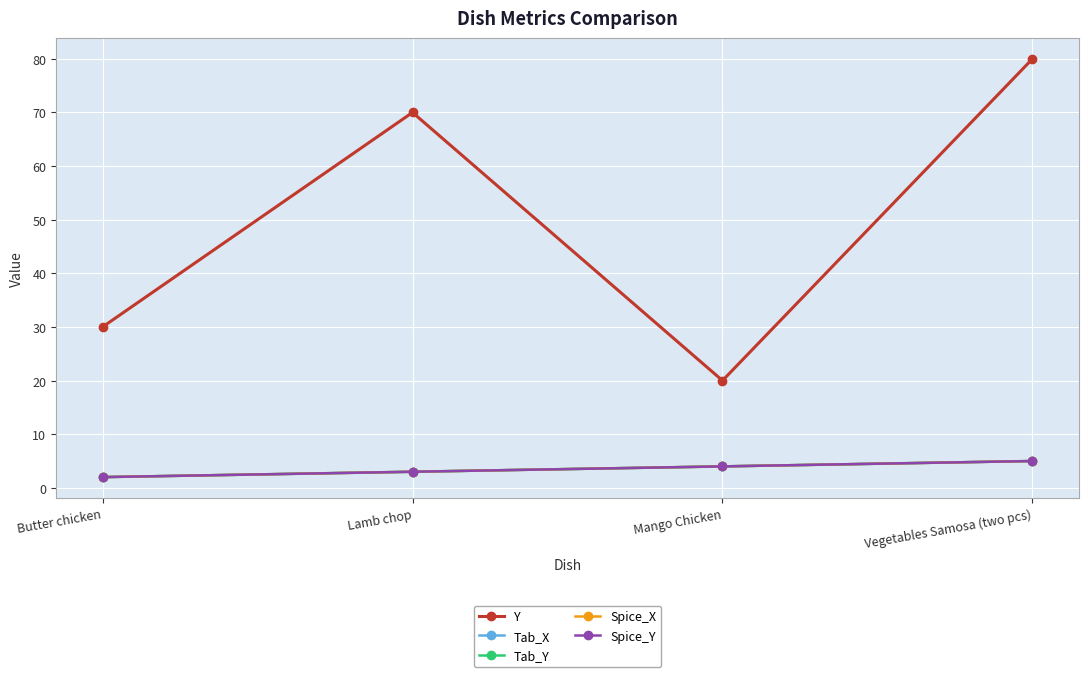

At which category is the sum across all series the highest?

Vegetables Samosa (two pcs)